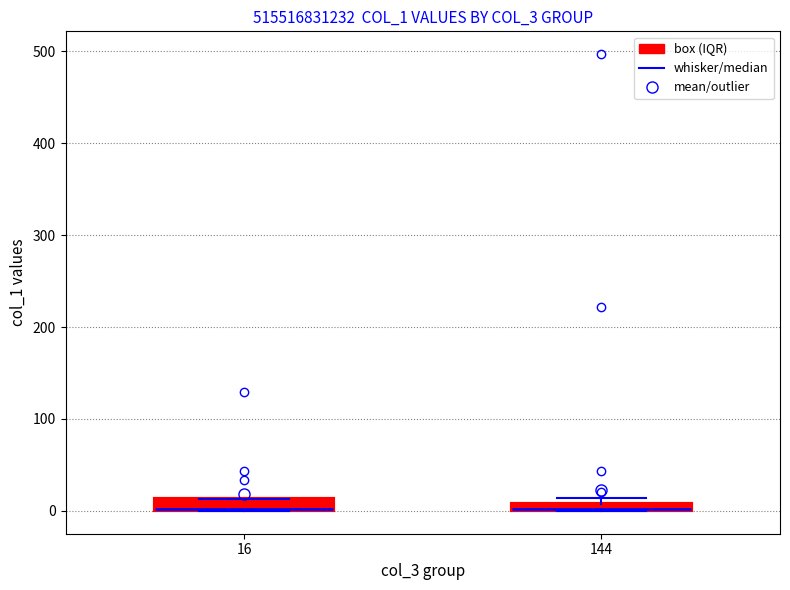

Where is the lower edge of the box at x = 144 on the y-axis? The values are not printed on the chart, so give them approximately, as read against the axis.

0